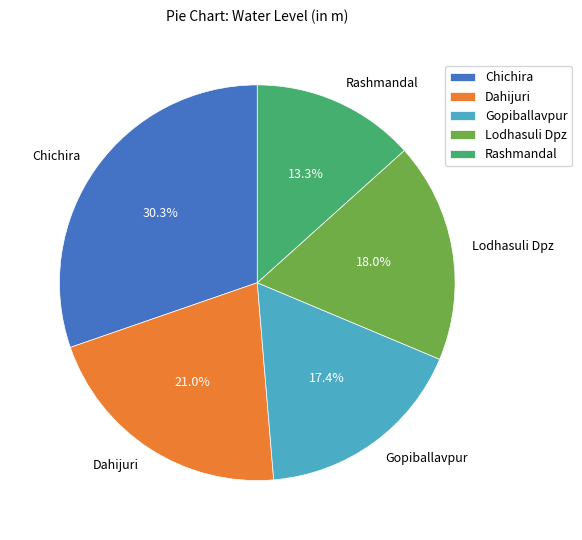

What is the ratio of the value at Dahijuri to the value at Lodhasuli Dpz?

1.2